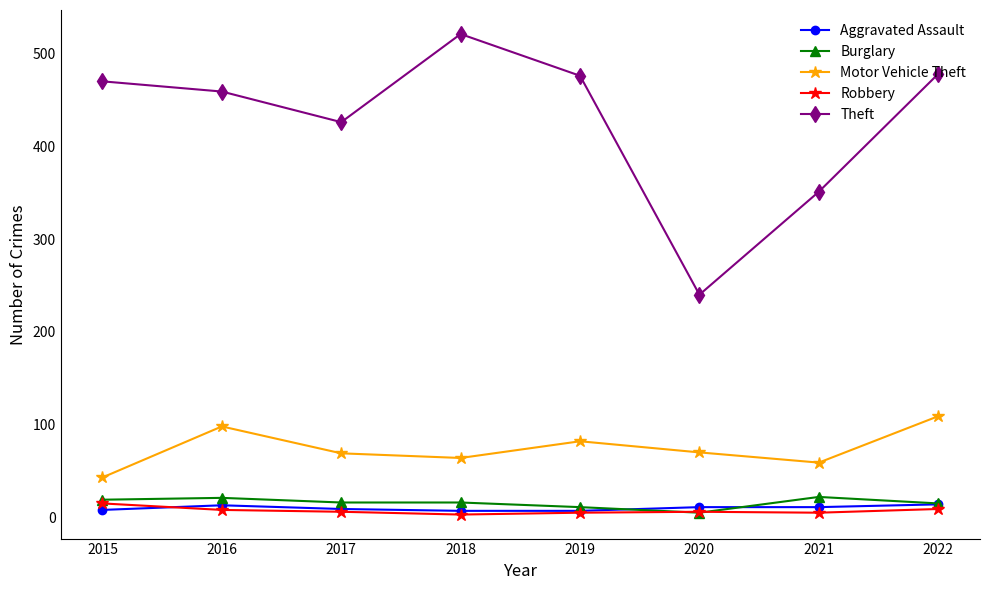

What is the value of the Motor Vehicle Theft point at the 3rd from the left?

69